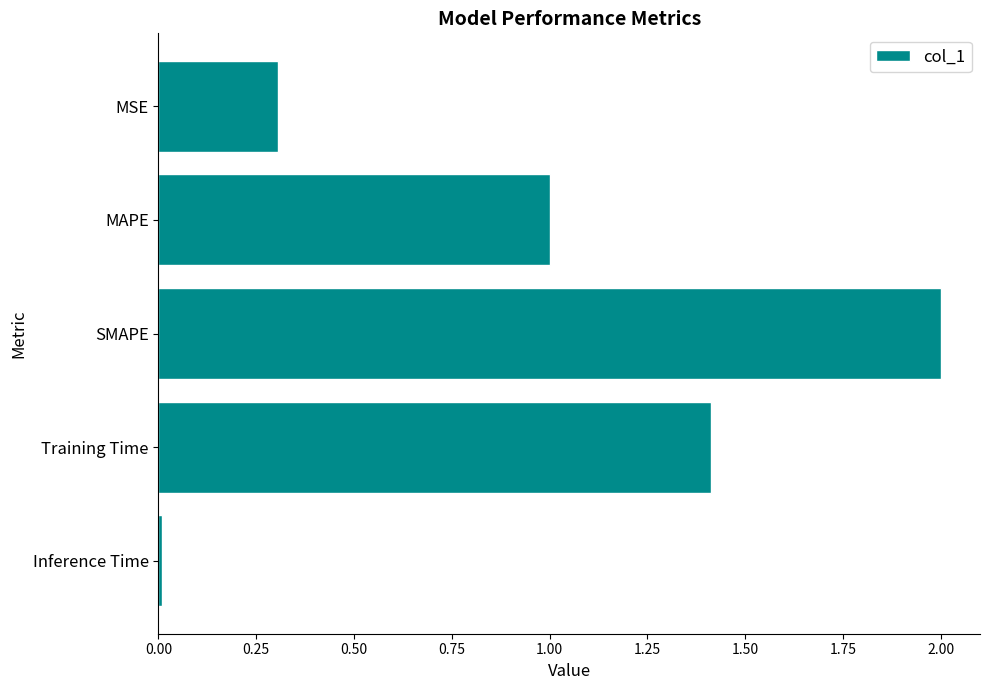

Rank the categories by value from highest to lowest.

SMAPE, Training Time, MAPE, MSE, Inference Time